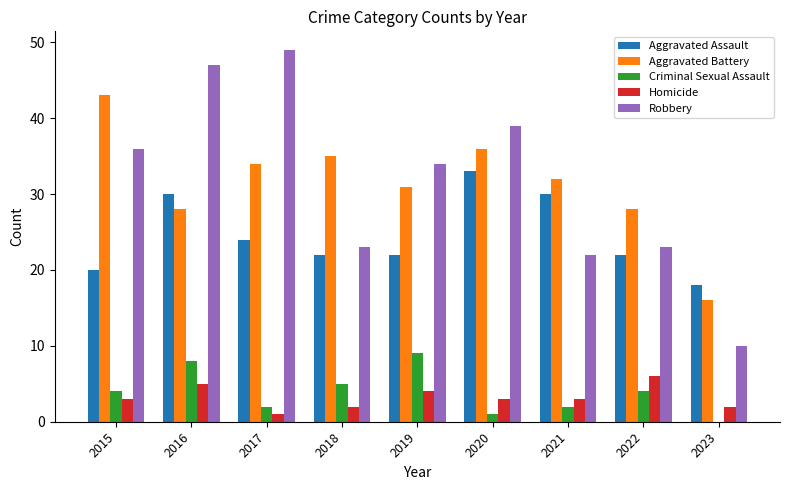

True or false: Criminal Sexual Assault has a value of 2 at 2021.

True